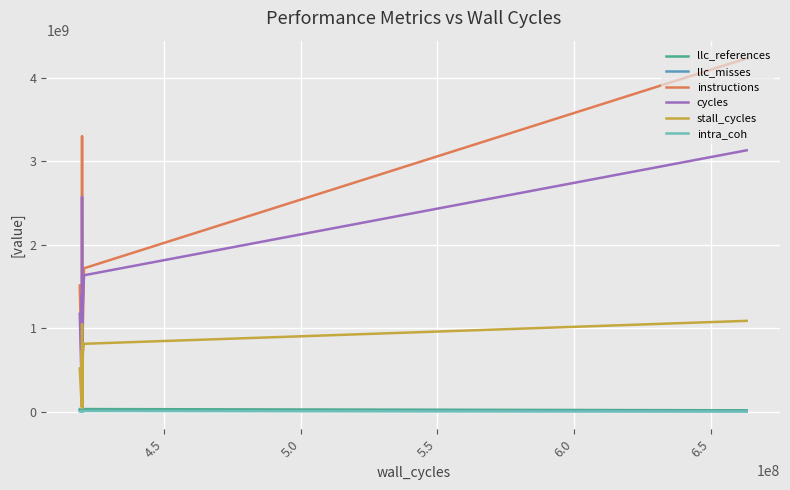

What is the difference between the maximum and minimum values in the instructions series?

4080849752